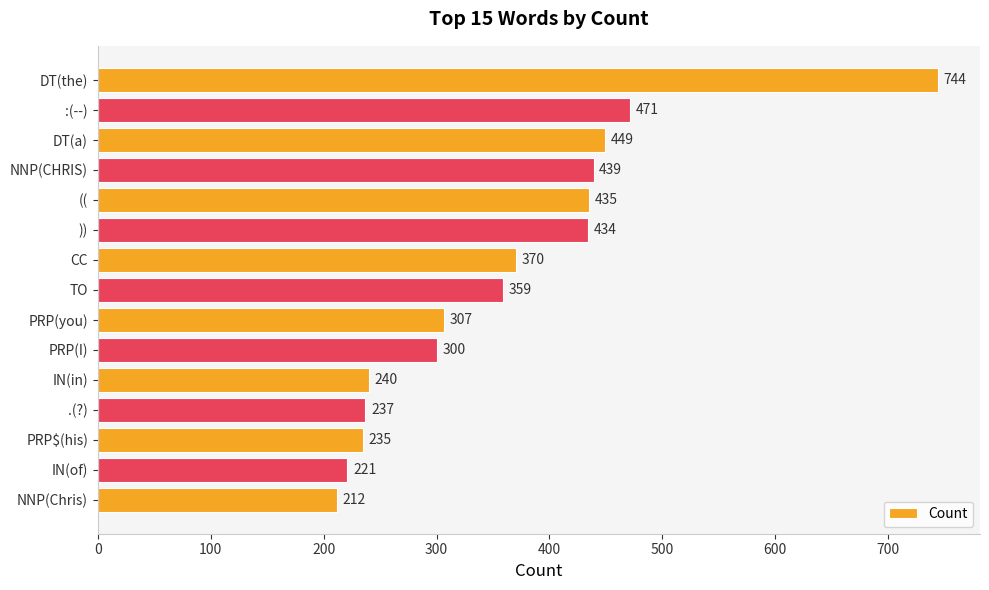

Are the bars grouped side by side (vs. stacked)?

No